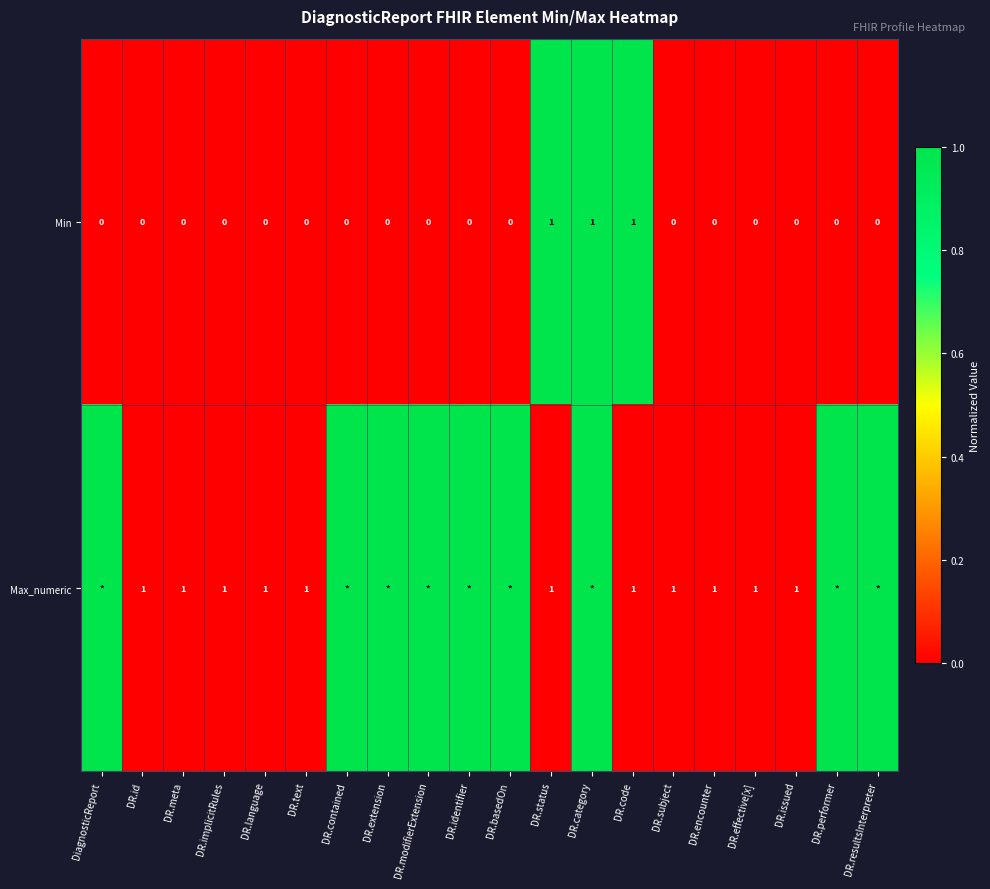

Count the Min values in the range 0 to 1.

20